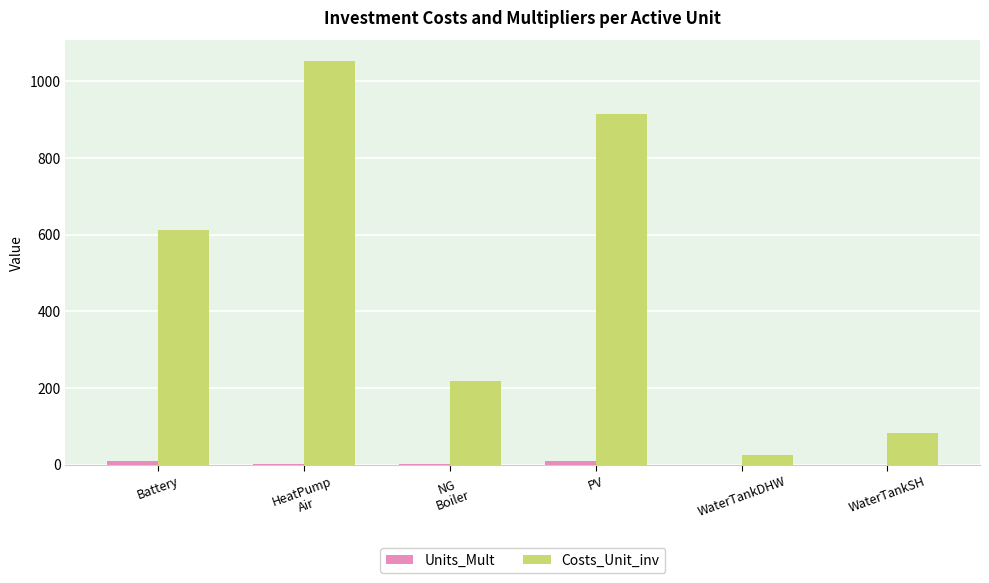

Between PV and WaterTankSH, which series saw the biggest shift?

Costs_Unit_inv